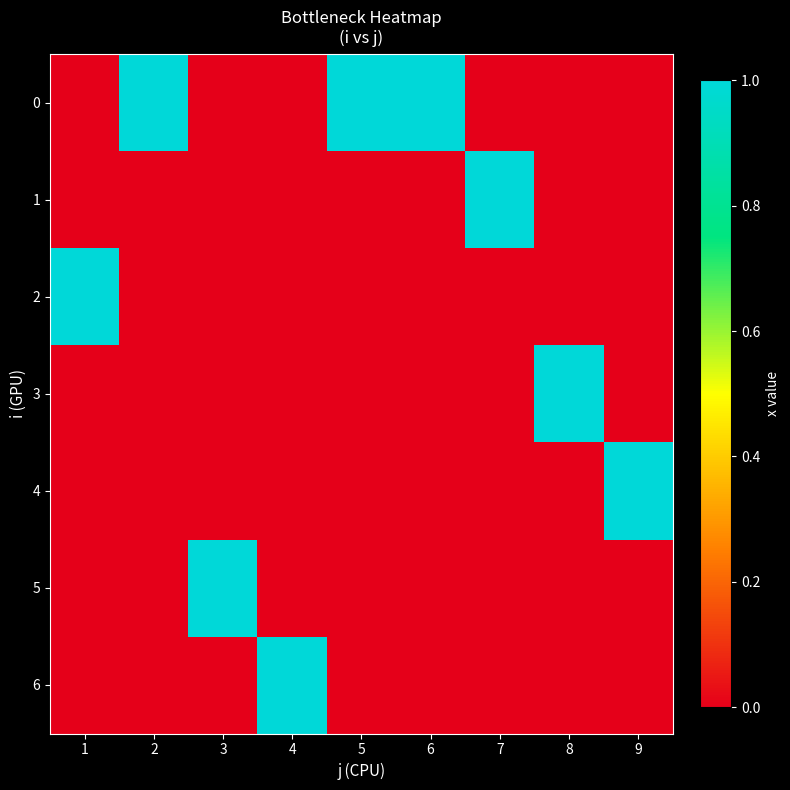

Reading left to right, list all the values displayed in this chart.

0: 1=0	2=1	3=0	4=0	5=1	6=1	7=0	8=0	9=0
1: 1=0	2=0	3=0	4=0	5=0	6=0	7=1	8=0	9=0
2: 1=1	2=0	3=0	4=0	5=0	6=0	7=0	8=0	9=0
3: 1=0	2=0	3=0	4=0	5=0	6=0	7=0	8=1	9=0
4: 1=0	2=0	3=0	4=0	5=0	6=0	7=0	8=0	9=1
5: 1=0	2=0	3=1	4=0	5=0	6=0	7=0	8=0	9=0
6: 1=0	2=0	3=0	4=1	5=0	6=0	7=0	8=0	9=0